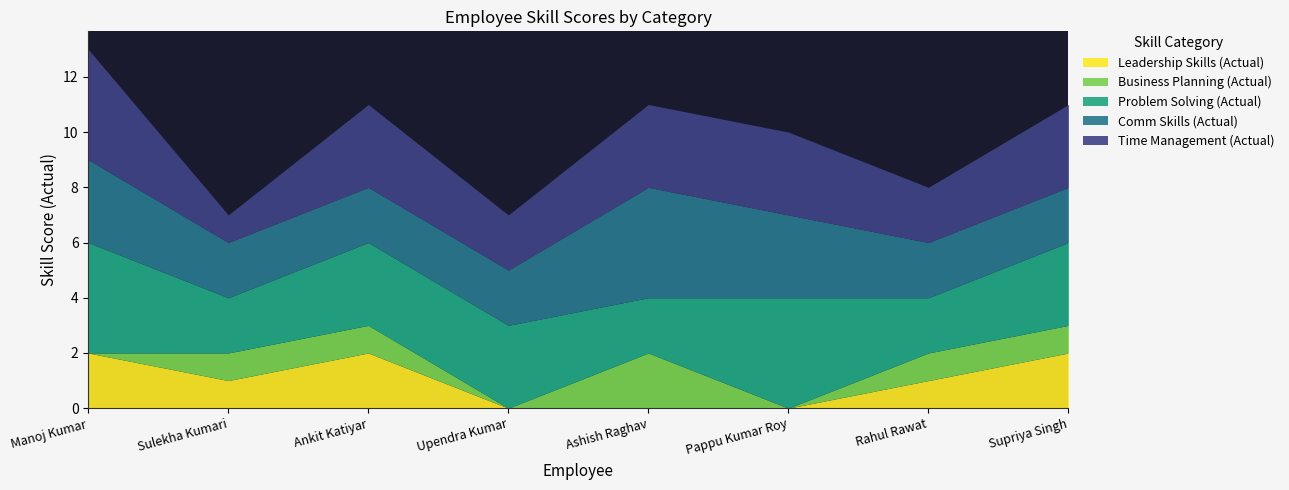

Rank the series at Supriya Singh from lowest to highest value.

Business Planning (Actual), Leadership Skills (Actual), Comm Skills (Actual), Problem Solving (Actual), Time Management (Actual)